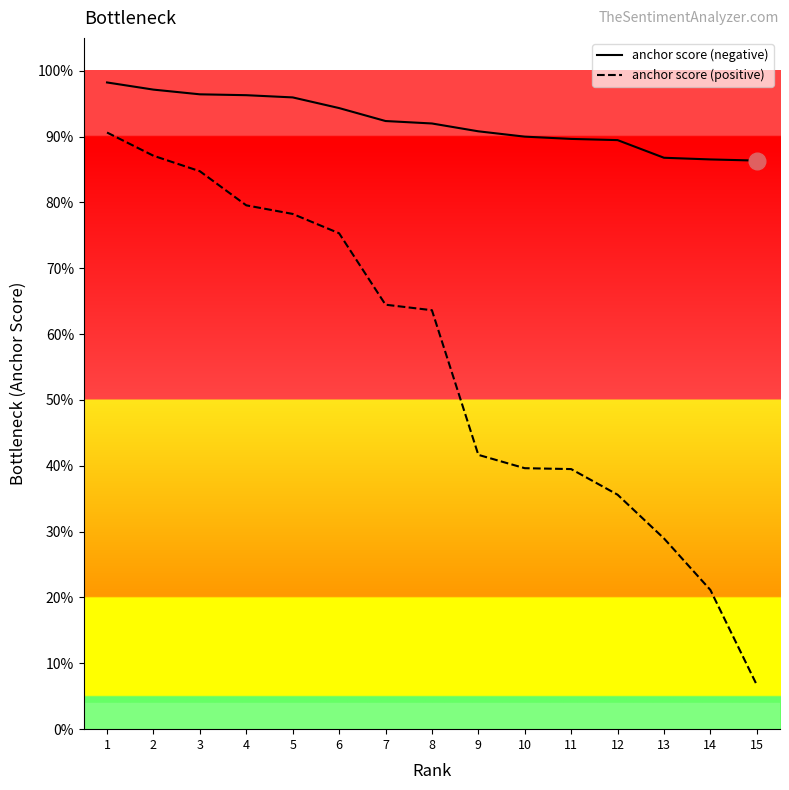

Reading left to right, transcribe all the data shown in this chart.

anchor score (negative): 1.0	1.0	1.0	1.0	1.0	0.9	0.9	0.9	0.9	0.9	0.9	0.9	0.9	0.9	0.9
anchor score (positive): 0.9	0.9	0.8	0.8	0.8	0.8	0.6	0.6	0.4	0.4	0.4	0.4	0.3	0.2	0.1